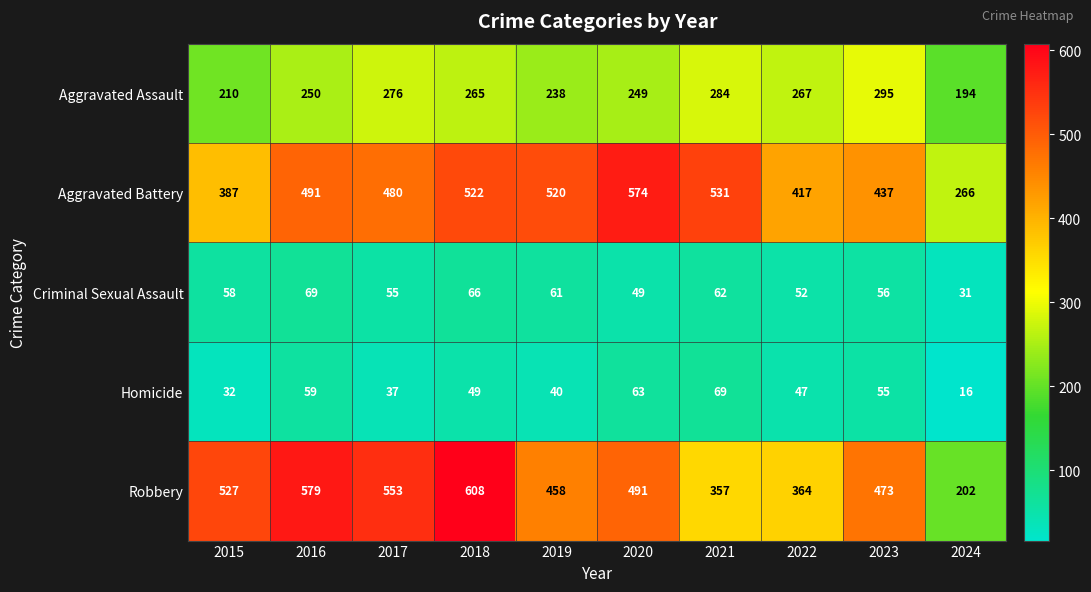

What is the total value across all series at 2015?

1214